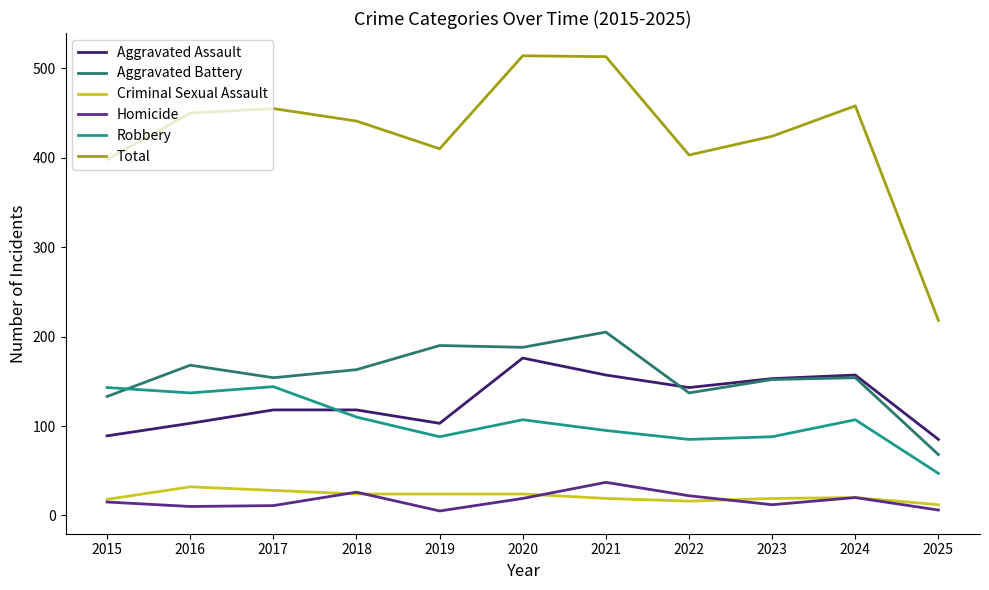

What are all the series names shown in the legend?

Aggravated Assault, Aggravated Battery, Criminal Sexual Assault, Homicide, Robbery, Total